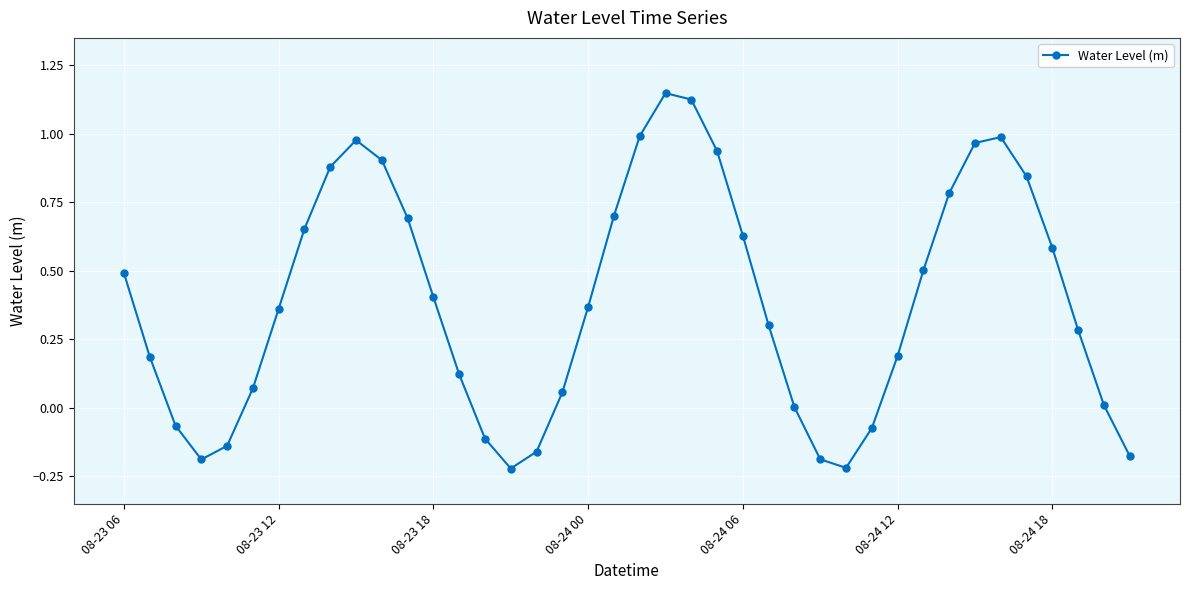

Count the number of data series in this chart.

1